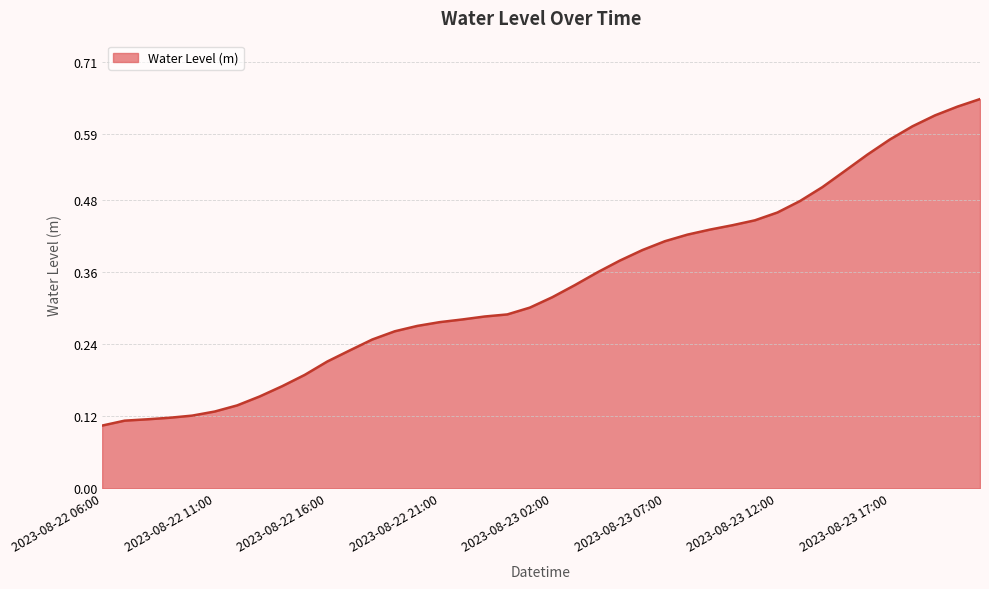

What is the greatest value displayed?

0.6